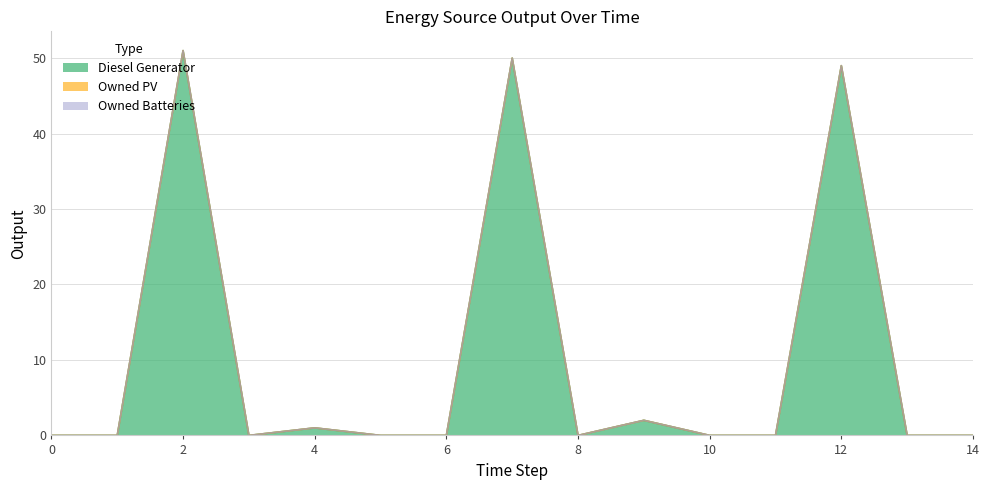

Reading left to right, transcribe all the data shown in this chart.

Diesel Generator: 0	0	51	0	1	0	0	50	0	2	0	0	49	0	0
Owned PV: 0	0	0	0	0	0	0	0	0	0	0	0	0	0	0
Owned Batteries: 0	0	0	0	0	0	0	0	0	0	0	0	0	0	0